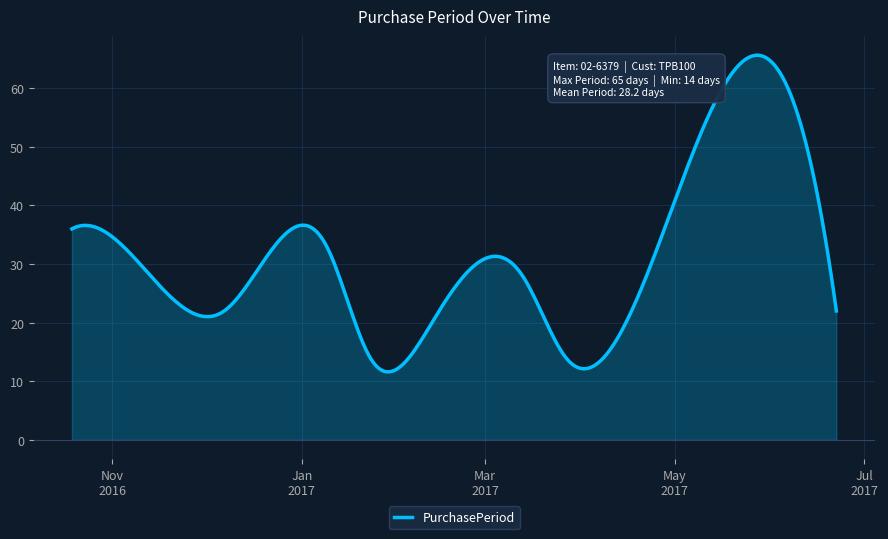

How many categories are shown in the chart?

300